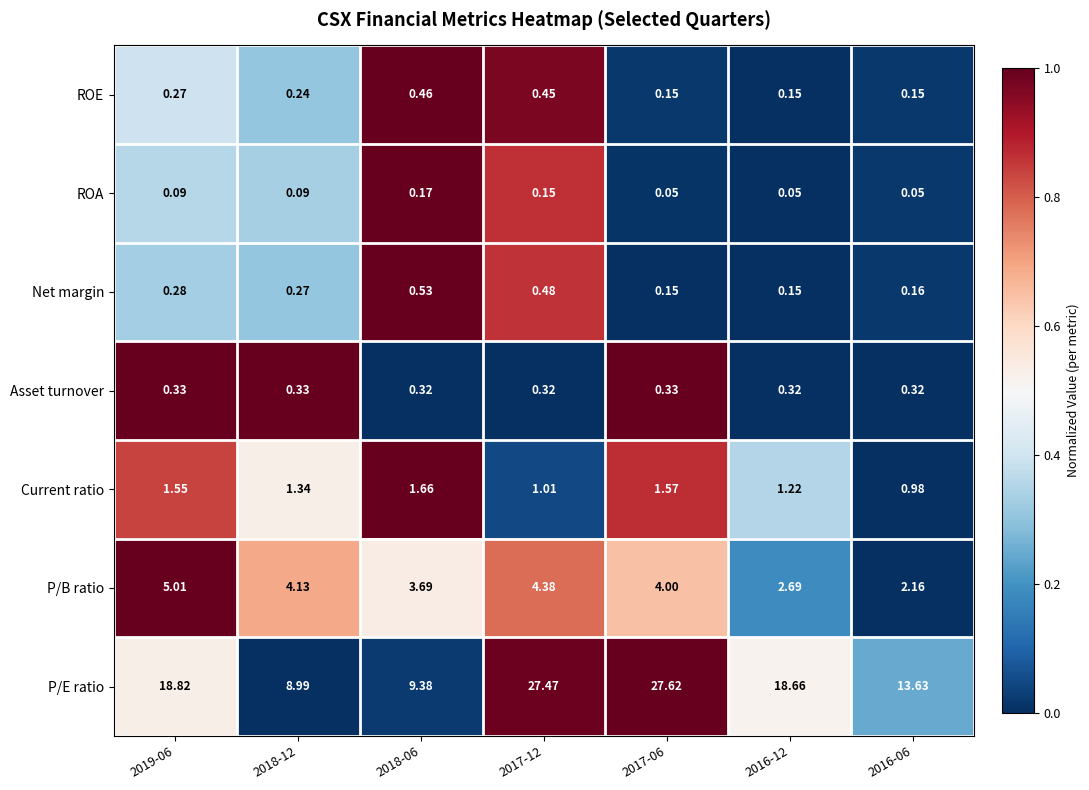

How many data points does each series have?

7